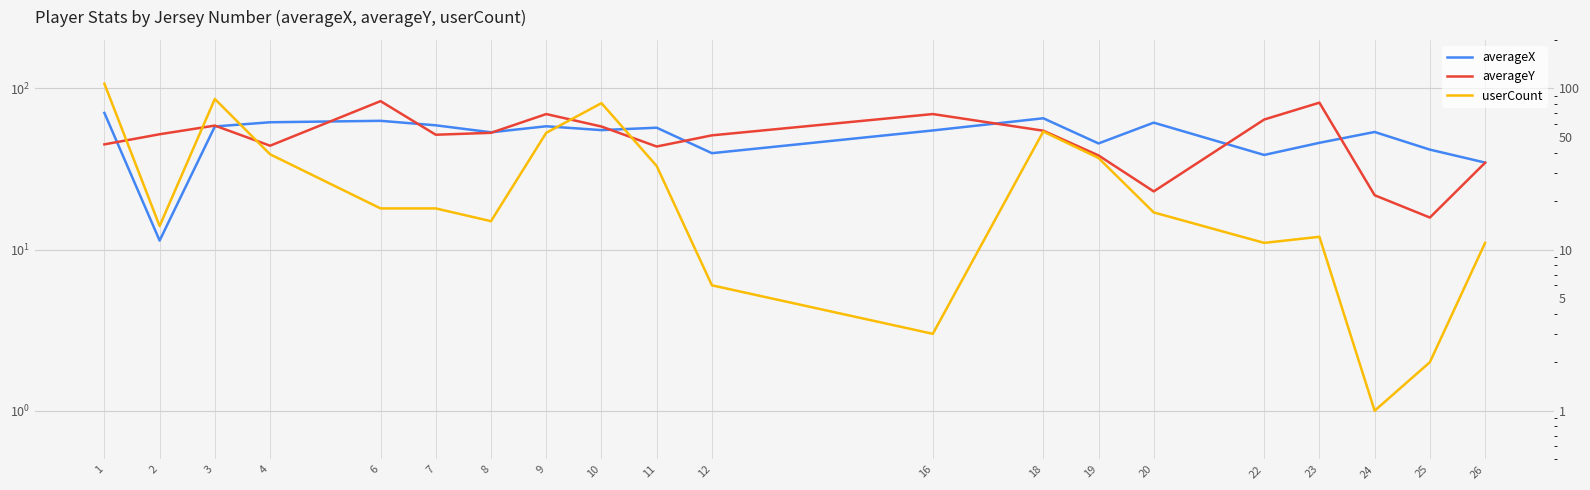

Rank the series at 12 from lowest to highest value.

userCount, averageX, averageY